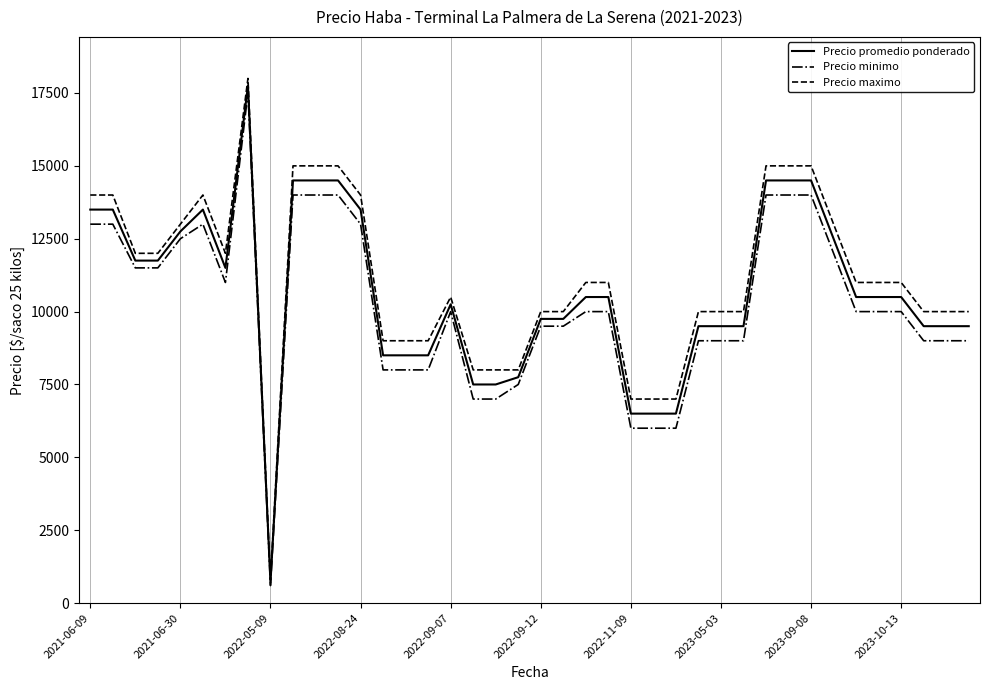

What is the highest value of the Precio minimo series?

17500